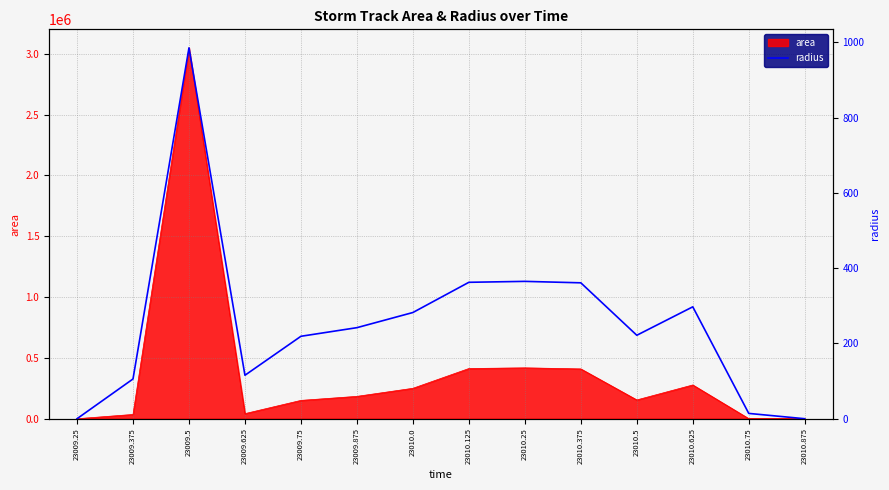

How many lines are shown in the chart?

1